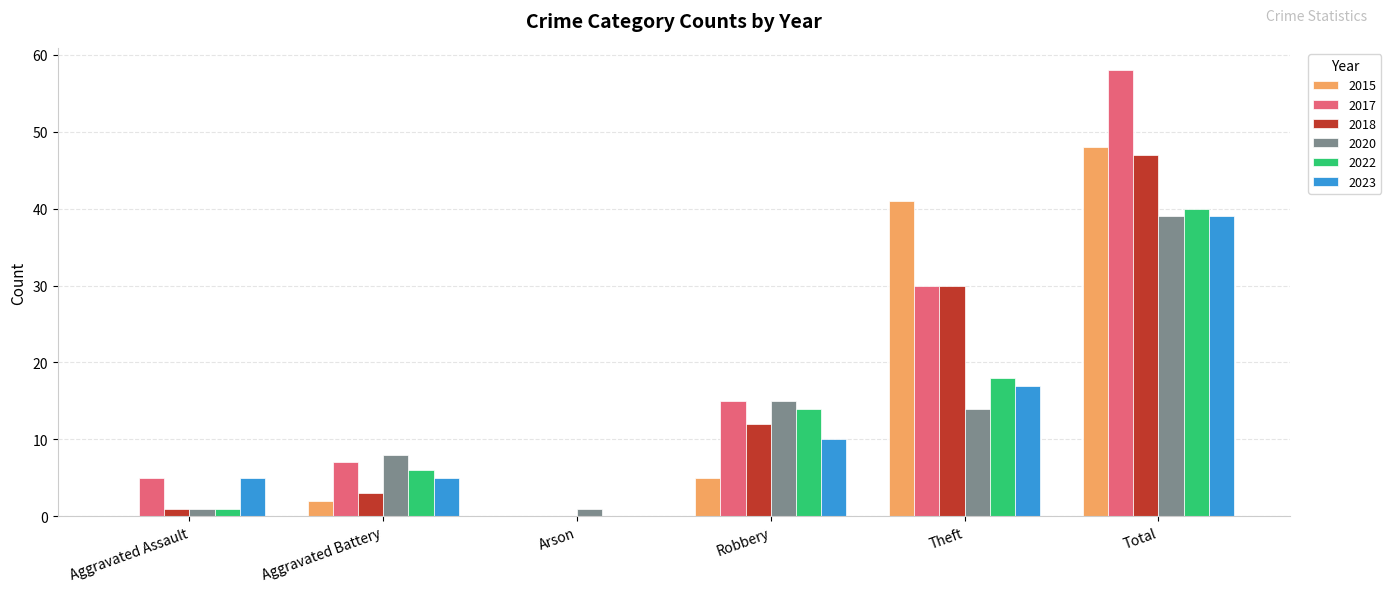

Which series has the widest spread of values?

2017